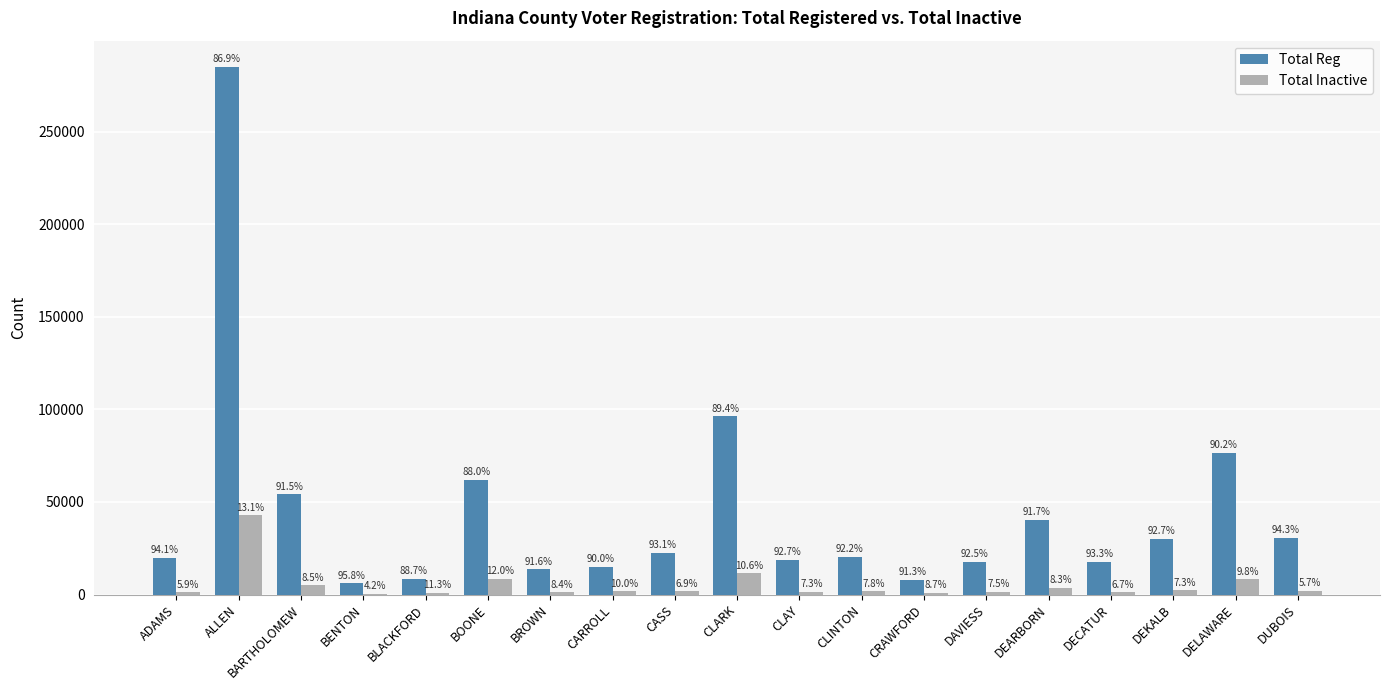

What is the spread (max minus min) of values at BLACKFORD?

7383